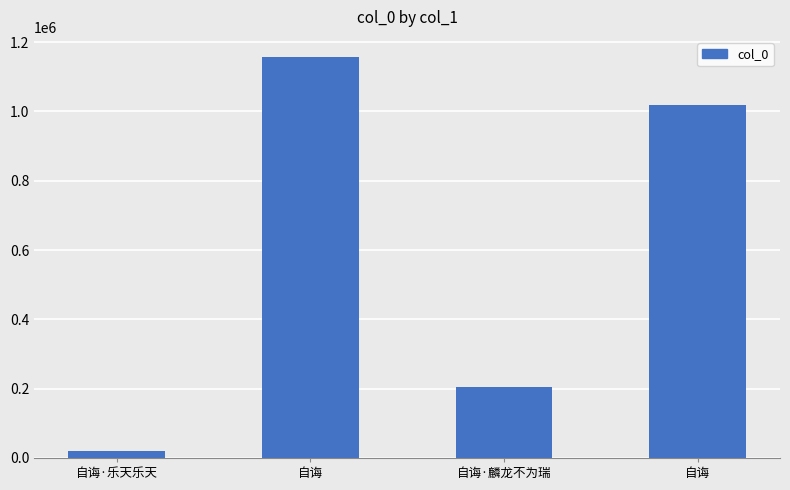

What is the difference between the maximum and minimum values?

1137461